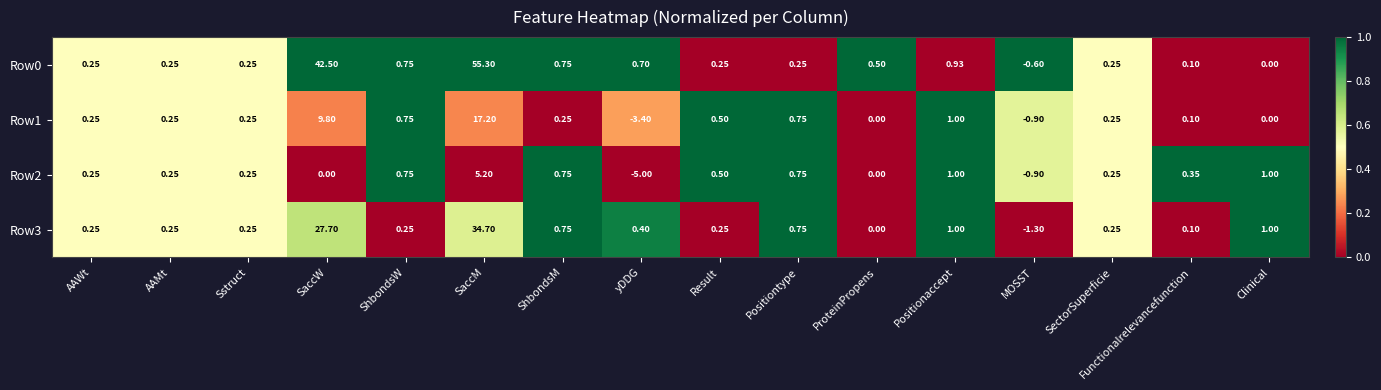

At how many categories does at least one series exceed 0?

15